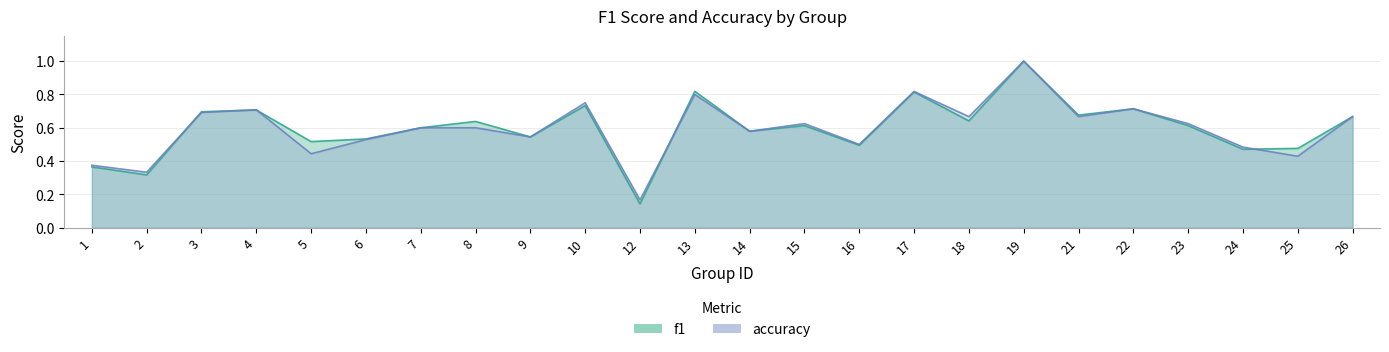

Where do f1 and accuracy first cross each other?

2 and 3